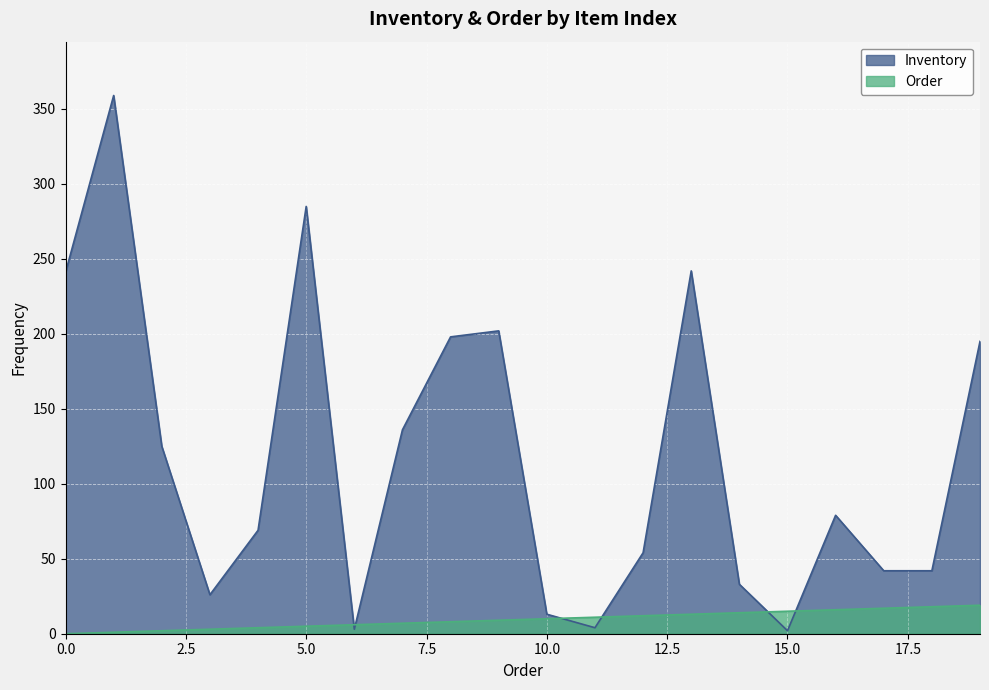

Is the value of Order at 18 greater than the value of Inventory at 19?

No